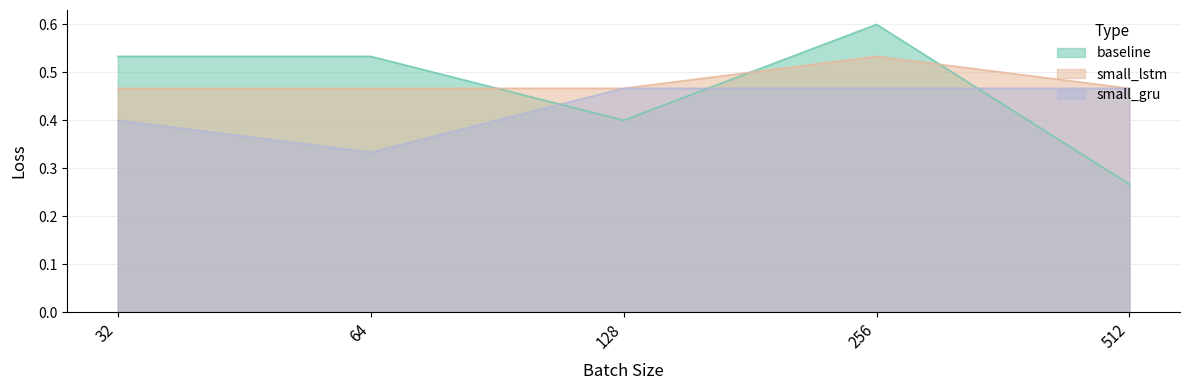

Rank the series by their average value, from lowest to highest.

small_gru, baseline, small_lstm